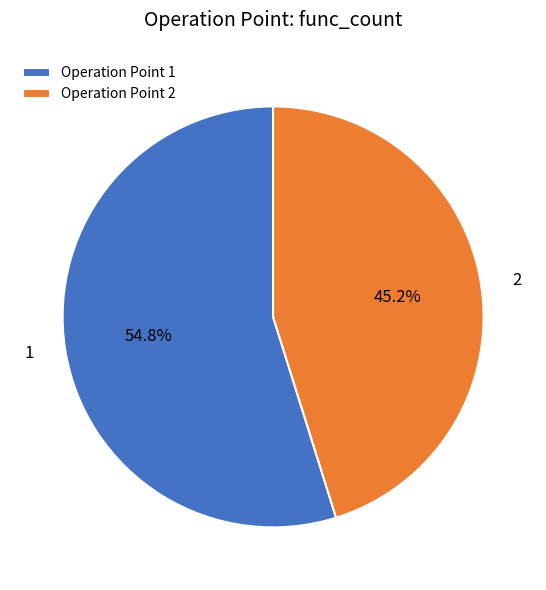

Which slice is the smallest?

2